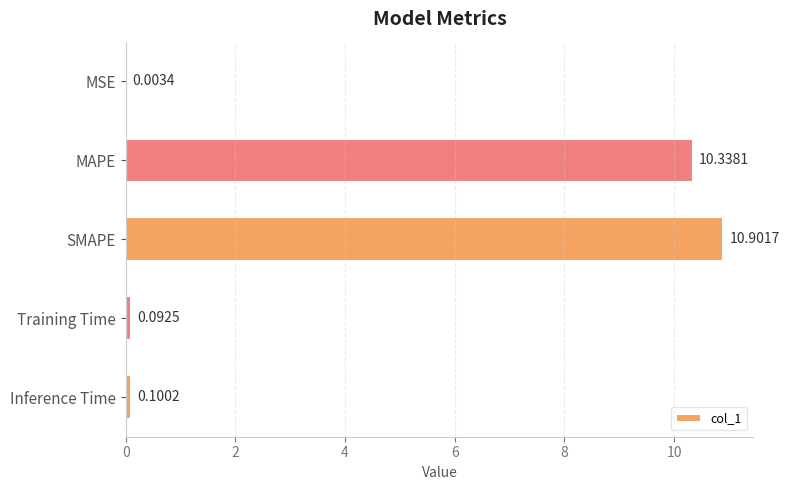

Which category has the highest value across all series?

SMAPE